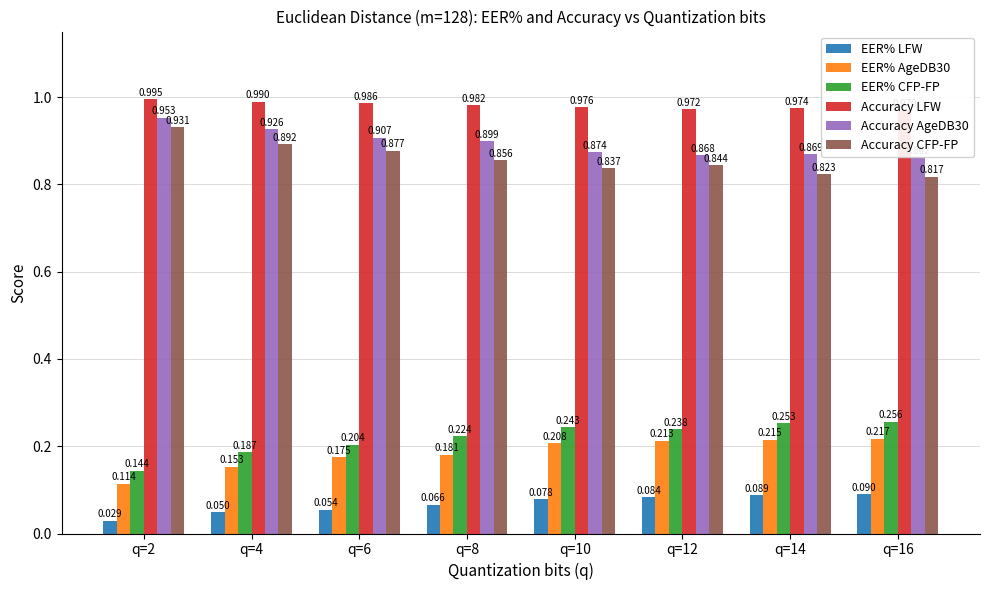

Where is EER% AgeDB30 nearest to the value 0?

q=2